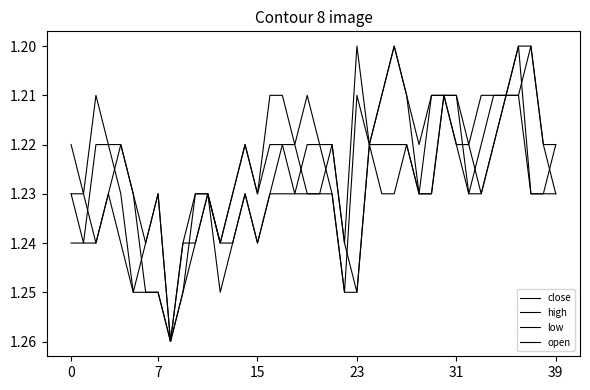

How many lines are shown in the chart?

4